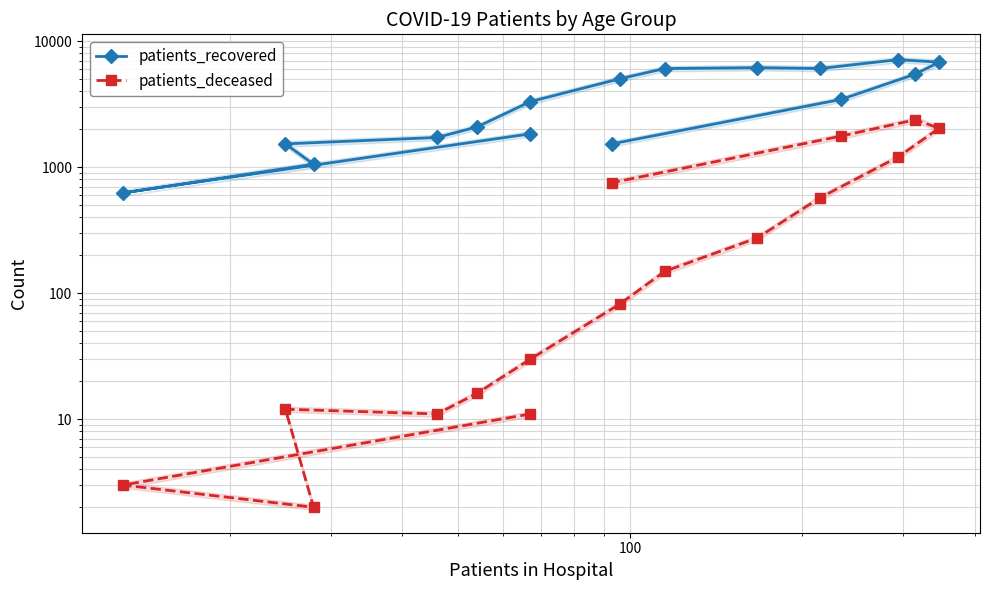

Reading right to left, transcribe all the data shown in this chart.

patients_recovered: 1532	3452	5474	6818	7135	6071	6164	6066	5032	3316	2082	1721	1531	1055	625	1841
patients_deceased: 753	1766	2378	2039	1204	573	275	149	82	30	16	11	12	2	3	11